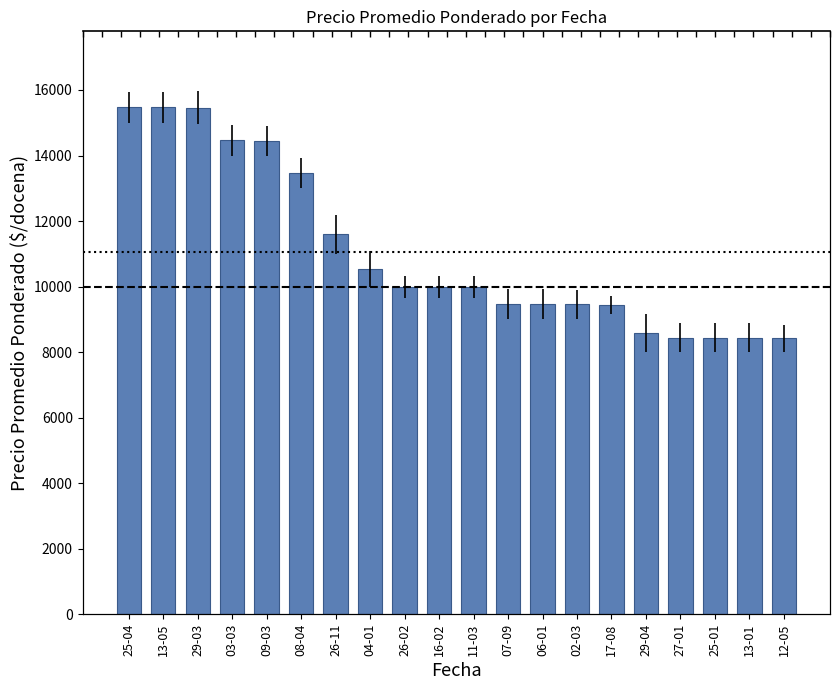

What position from the left is 02-03?

14